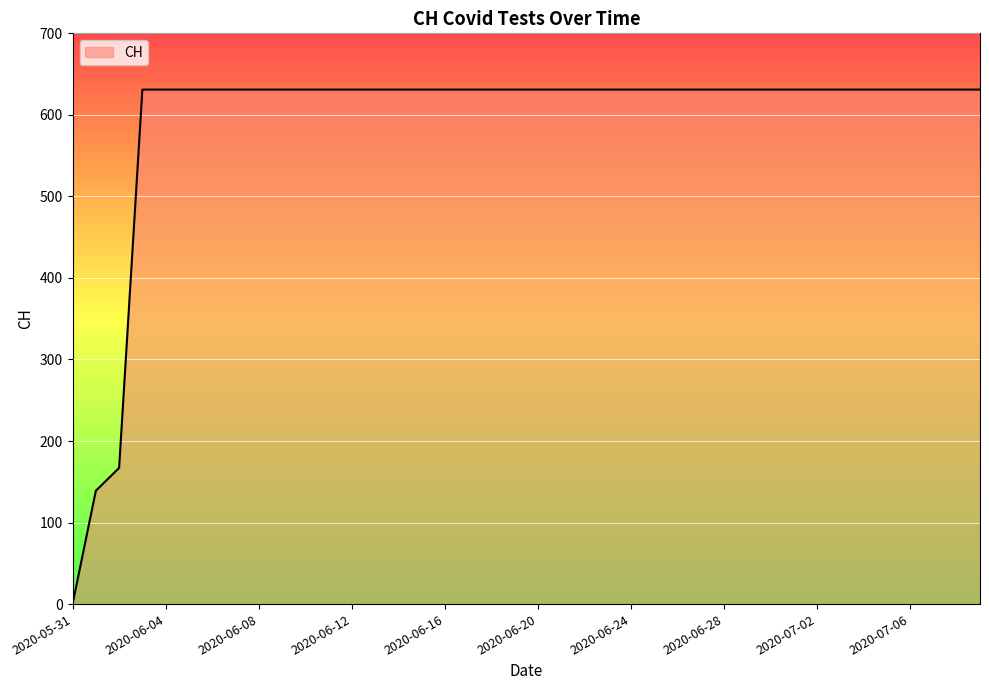

What is the greatest value displayed?

631